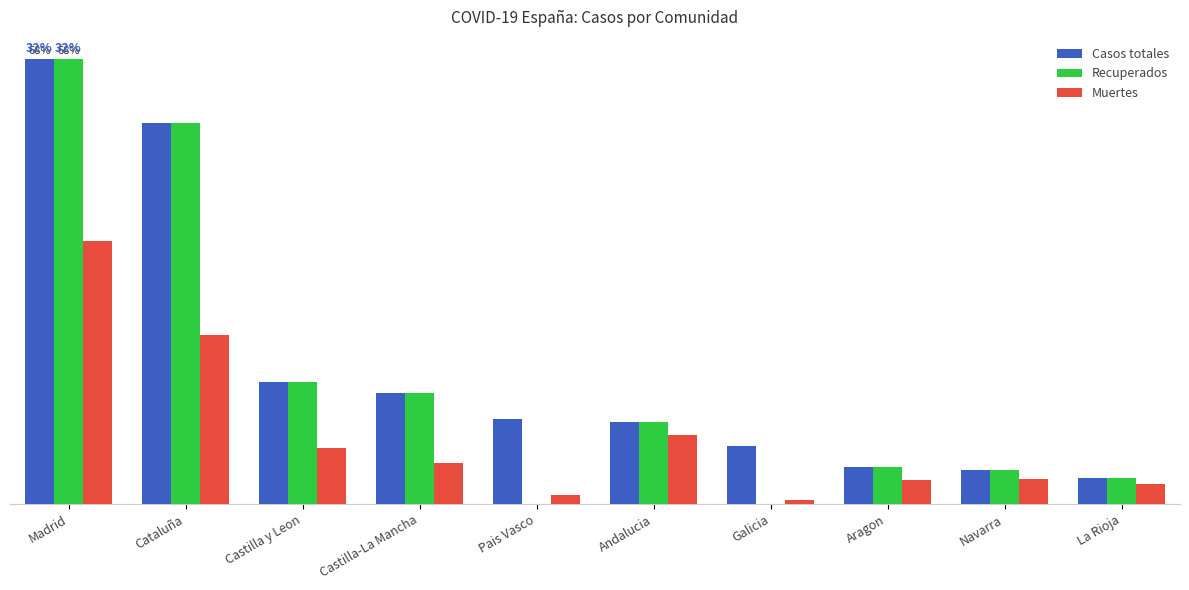

Reading left to right, list all the values displayed in this chart.

Casos totales: Madrid=68852	Cataluña=59019	Castilla y Leon=18907	Castilla-La Mancha=17259	Pais Vasco=13156	Andalucia=12679	Galicia=9041	Aragon=5695	Navarra=5259	La Rioja=4051
Recuperados: Madrid=68852	Cataluña=59019	Castilla y Leon=18907	Castilla-La Mancha=17259	Pais Vasco=0	Andalucia=12679	Galicia=28	Aragon=5695	Navarra=5259	La Rioja=4051
Muertes: Madrid=40736	Cataluña=26203	Castilla y Leon=8716	Castilla-La Mancha=6392	Pais Vasco=1418	Andalucia=10671	Galicia=604	Aragon=3772	Navarra=3905	La Rioja=3107